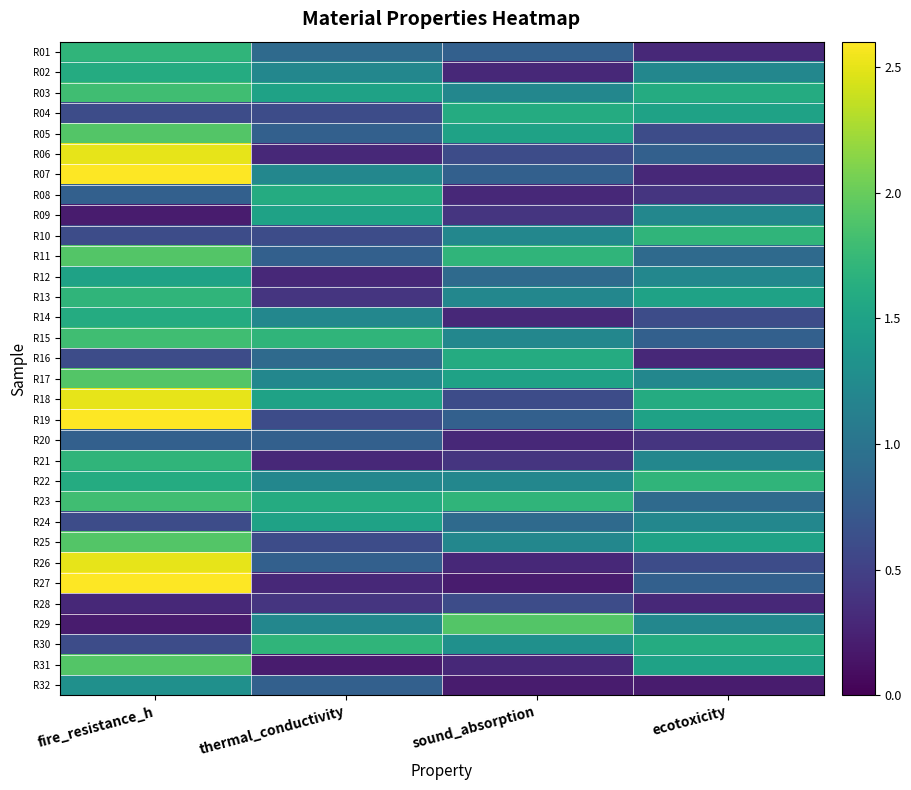

Reading right to left, extract all data points from this chart.

R01: ecotoxicity=0.3	sound_absorption=0.8	thermal_conductivity=0.9	fire_resistance_h=1.7
R02: ecotoxicity=1.2	sound_absorption=0.3	thermal_conductivity=1.2	fire_resistance_h=1.6
R03: ecotoxicity=1.6	sound_absorption=1.2	thermal_conductivity=1.5	fire_resistance_h=1.8
R04: ecotoxicity=1.5	sound_absorption=1.6	thermal_conductivity=0.6	fire_resistance_h=0.6
R05: ecotoxicity=0.6	sound_absorption=1.5	thermal_conductivity=0.8	fire_resistance_h=1.9
R06: ecotoxicity=0.8	sound_absorption=0.6	thermal_conductivity=0.3	fire_resistance_h=2.5
R07: ecotoxicity=0.3	sound_absorption=0.8	thermal_conductivity=1.2	fire_resistance_h=2.6
R08: ecotoxicity=0.4	sound_absorption=0.3	thermal_conductivity=1.6	fire_resistance_h=0.8
R09: ecotoxicity=1.2	sound_absorption=0.4	thermal_conductivity=1.5	fire_resistance_h=0.2
R10: ecotoxicity=1.7	sound_absorption=1.2	thermal_conductivity=0.6	fire_resistance_h=0.6
R11: ecotoxicity=0.9	sound_absorption=1.7	thermal_conductivity=0.8	fire_resistance_h=1.9
R12: ecotoxicity=1.2	sound_absorption=0.9	thermal_conductivity=0.3	fire_resistance_h=1.5
R13: ecotoxicity=1.5	sound_absorption=1.2	thermal_conductivity=0.4	fire_resistance_h=1.7
R14: ecotoxicity=0.6	sound_absorption=0.3	thermal_conductivity=1.2	fire_resistance_h=1.6
R15: ecotoxicity=0.8	sound_absorption=1.2	thermal_conductivity=1.7	fire_resistance_h=1.8
R16: ecotoxicity=0.3	sound_absorption=1.6	thermal_conductivity=0.9	fire_resistance_h=0.6
R17: ecotoxicity=1.2	sound_absorption=1.5	thermal_conductivity=1.2	fire_resistance_h=1.9
R18: ecotoxicity=1.6	sound_absorption=0.6	thermal_conductivity=1.5	fire_resistance_h=2.5
R19: ecotoxicity=1.5	sound_absorption=0.8	thermal_conductivity=0.6	fire_resistance_h=2.6
R20: ecotoxicity=0.4	sound_absorption=0.3	thermal_conductivity=0.8	fire_resistance_h=0.8
R21: ecotoxicity=1.2	sound_absorption=0.4	thermal_conductivity=0.3	fire_resistance_h=1.7
R22: ecotoxicity=1.7	sound_absorption=1.2	thermal_conductivity=1.2	fire_resistance_h=1.6
R23: ecotoxicity=0.9	sound_absorption=1.7	thermal_conductivity=1.6	fire_resistance_h=1.8
R24: ecotoxicity=1.2	sound_absorption=0.9	thermal_conductivity=1.5	fire_resistance_h=0.6
R25: ecotoxicity=1.5	sound_absorption=1.2	thermal_conductivity=0.6	fire_resistance_h=1.9
R26: ecotoxicity=0.6	sound_absorption=0.3	thermal_conductivity=0.8	fire_resistance_h=2.5
R27: ecotoxicity=0.8	sound_absorption=0.2	thermal_conductivity=0.3	fire_resistance_h=2.6
R28: ecotoxicity=0.3	sound_absorption=0.6	thermal_conductivity=0.4	fire_resistance_h=0.3
R29: ecotoxicity=1.2	sound_absorption=1.9	thermal_conductivity=1.2	fire_resistance_h=0.2
R30: ecotoxicity=1.6	sound_absorption=1.3	thermal_conductivity=1.7	fire_resistance_h=0.6
R31: ecotoxicity=1.5	sound_absorption=0.3	thermal_conductivity=0.2	fire_resistance_h=1.9
R32: ecotoxicity=0.2	sound_absorption=0.2	thermal_conductivity=0.8	fire_resistance_h=1.3